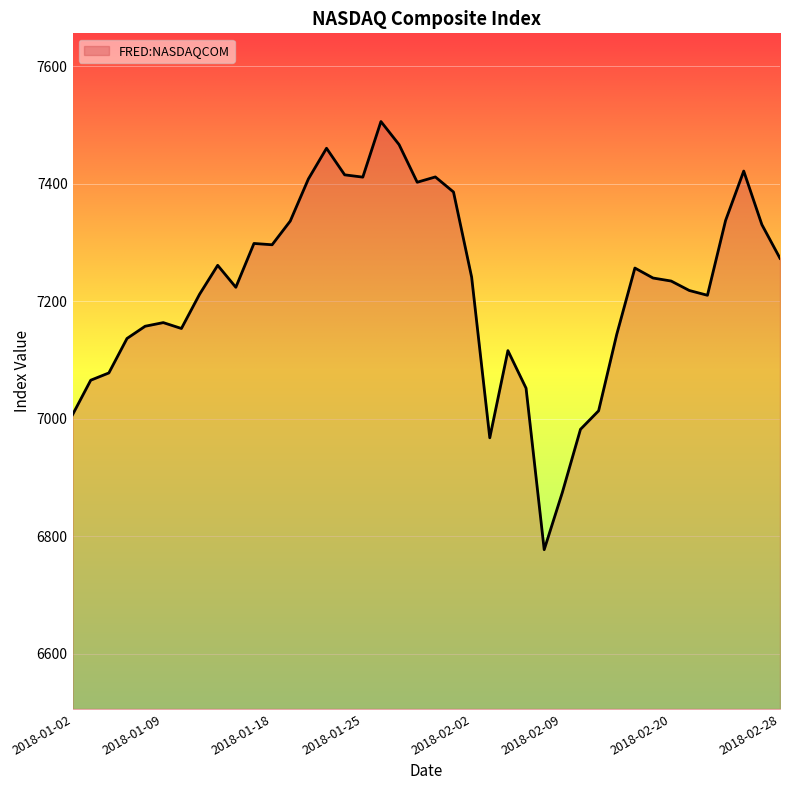

What is the difference between the maximum and minimum values?

728.6